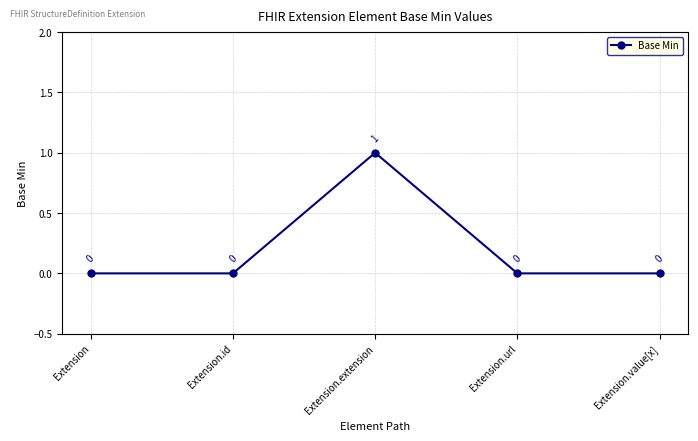

How many values are above zero?

1